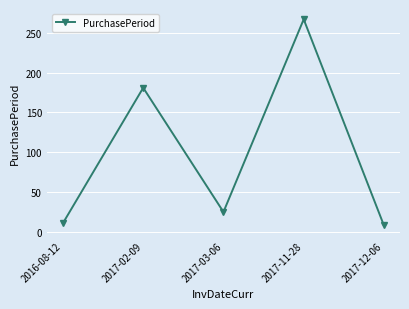

What is the average value?

98